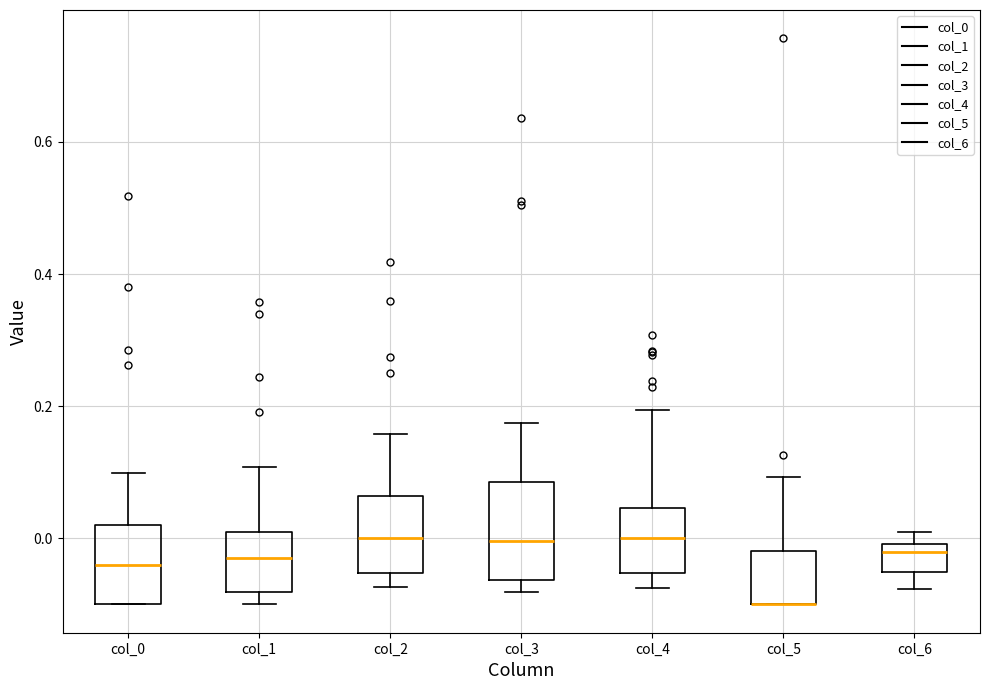

Where does the upper whisker of the box for col_3 end on the y-axis? The values are not printed on the chart, so give them approximately, as read against the axis.

0.18